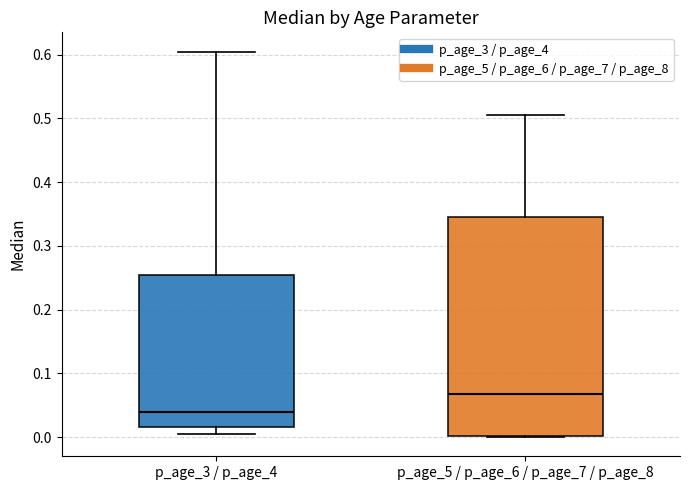

Where is the lower edge of the box for p_age_3 / p_age_4 on the y-axis? The values are not printed on the chart, so give them approximately, as read against the axis.

0.02